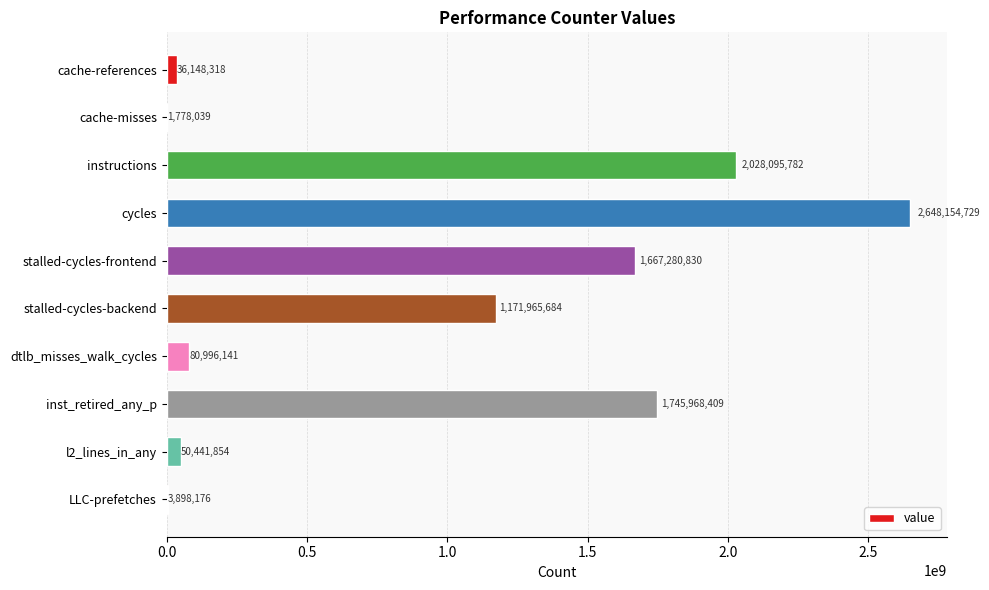

At which label is the value closest to 1324966384?

stalled-cycles-backend